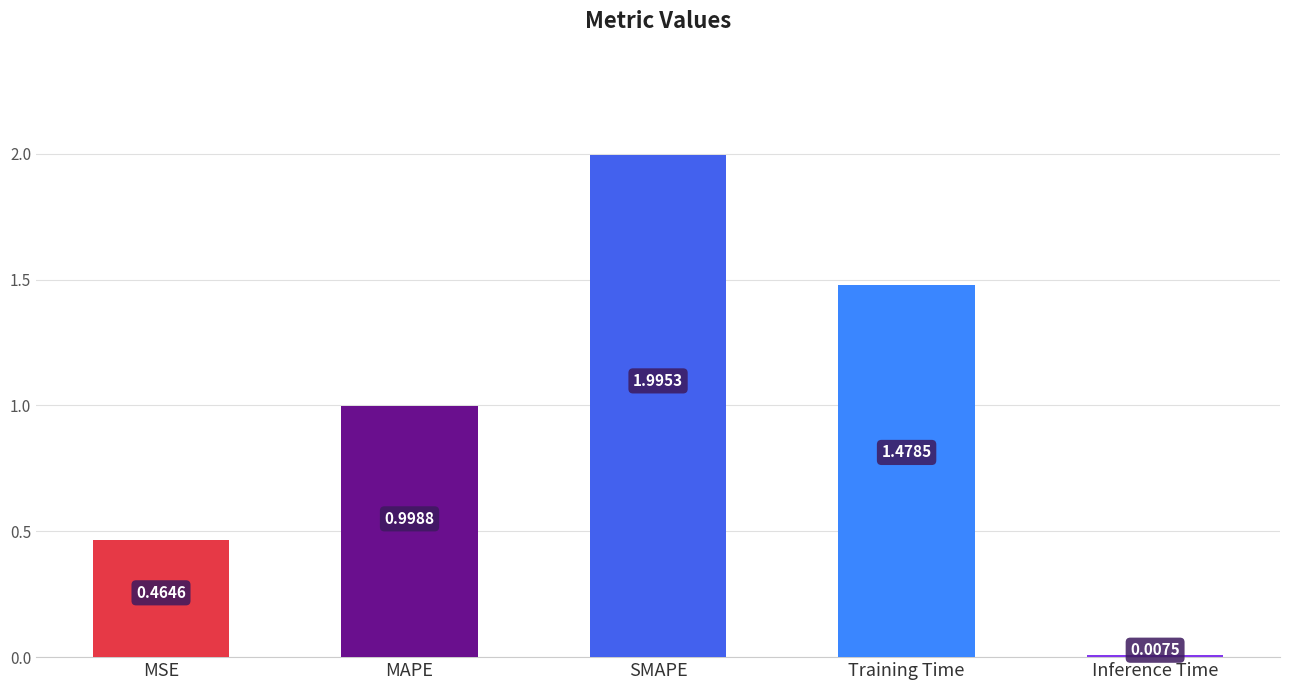

At which label is the value closest to 1?

MAPE